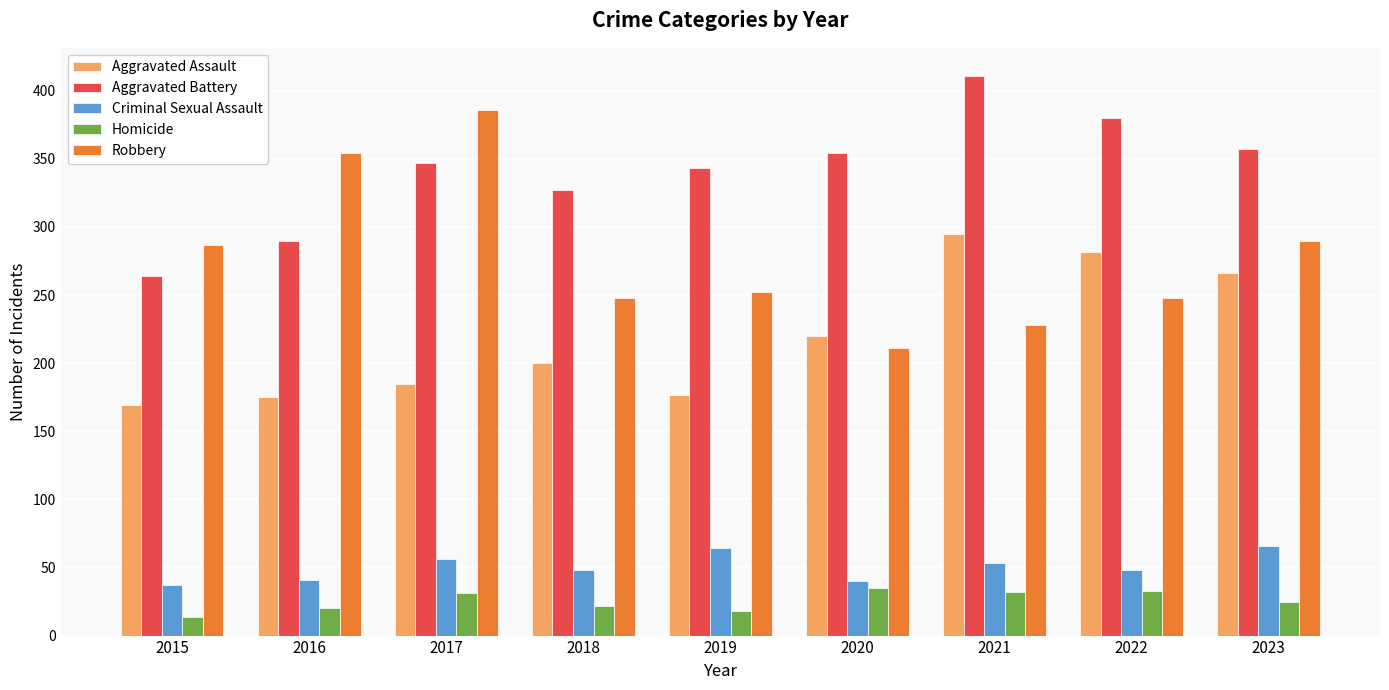

What is the total value across all series at 2018?

845